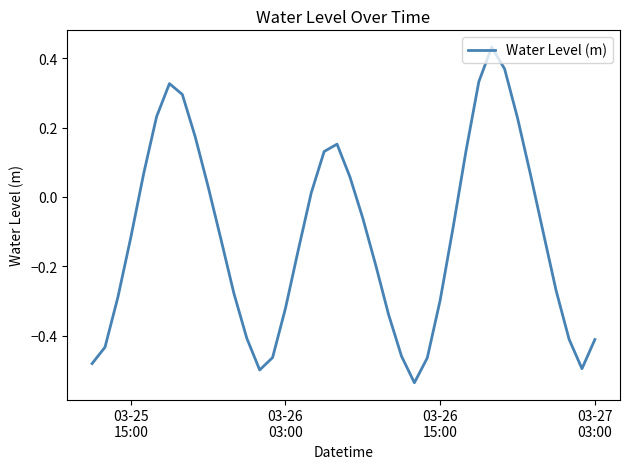

What is the difference between the maximum and minimum values?

1.0